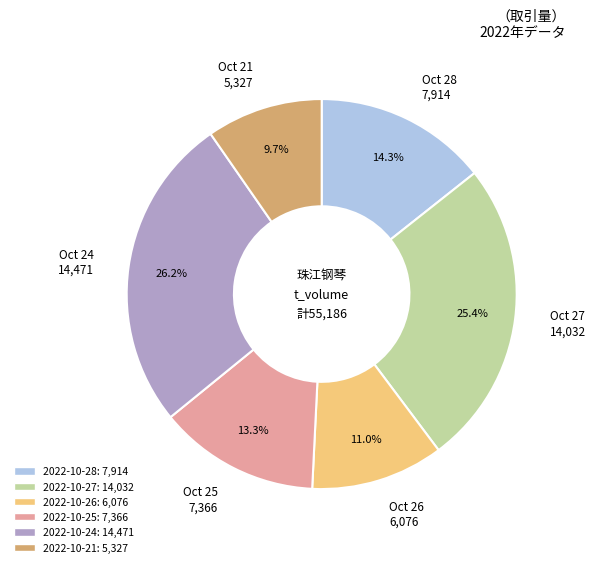

Is there a majority slice in this chart?

No